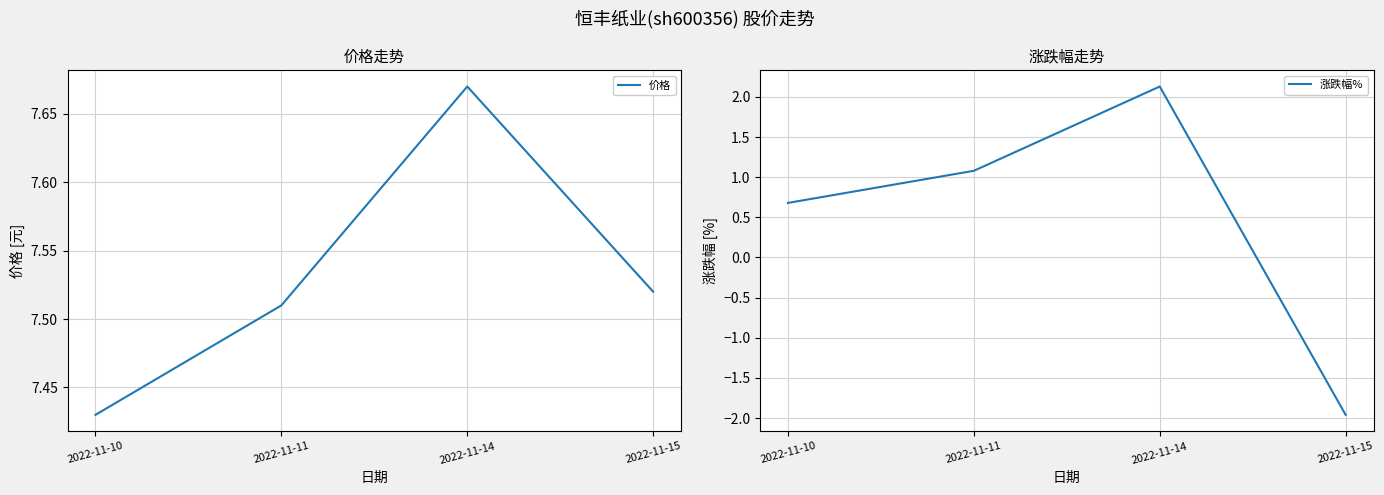

At which category is the sum across all series the highest?

2022-11-14